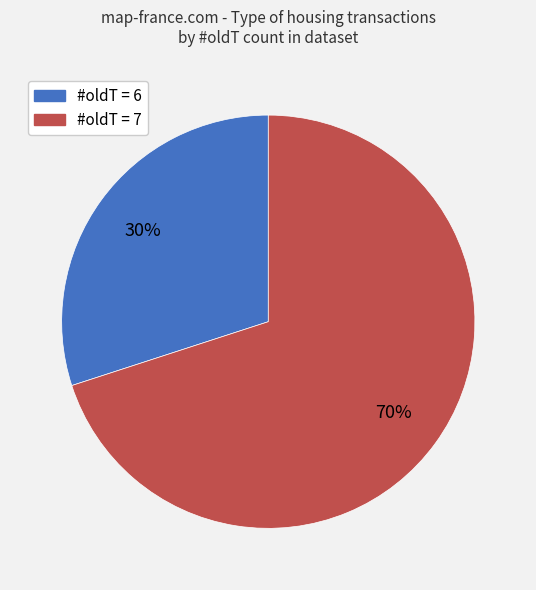

How many segments does this pie chart have?

2